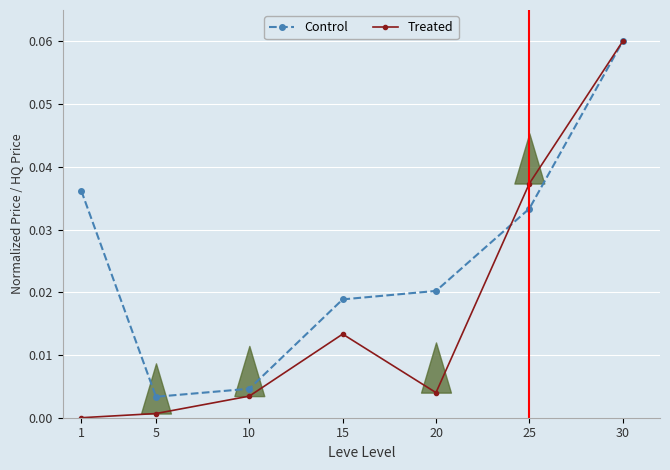

At how many categories does at least one series exceed 0?

7